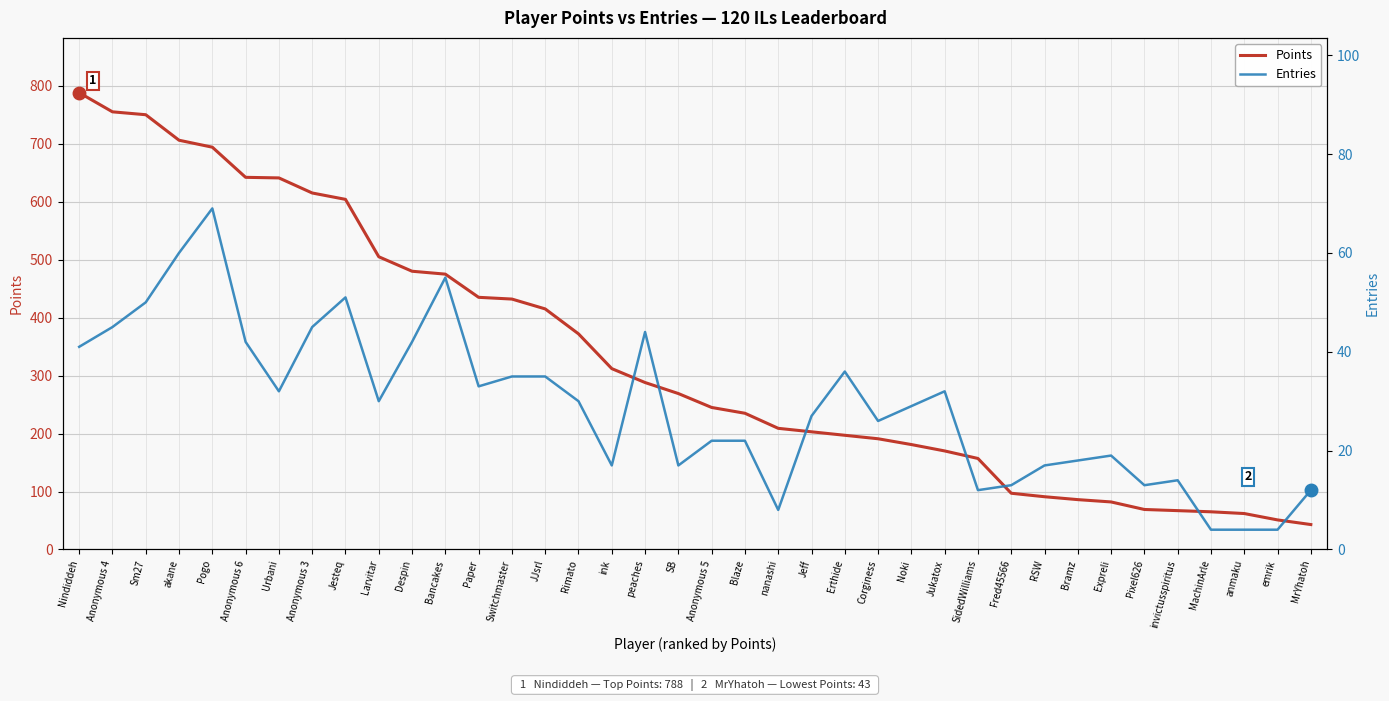

Is it true that Points equals 113 at invictusspiritus?

False